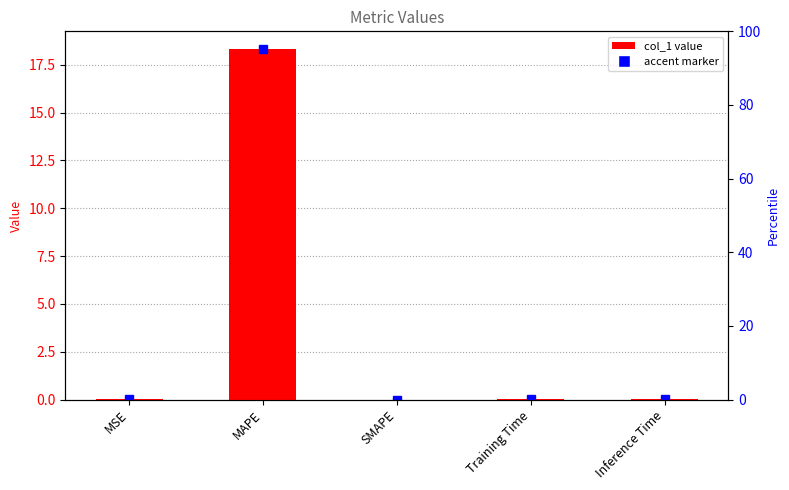

What is the label of the 2nd bar from the right?

Training Time